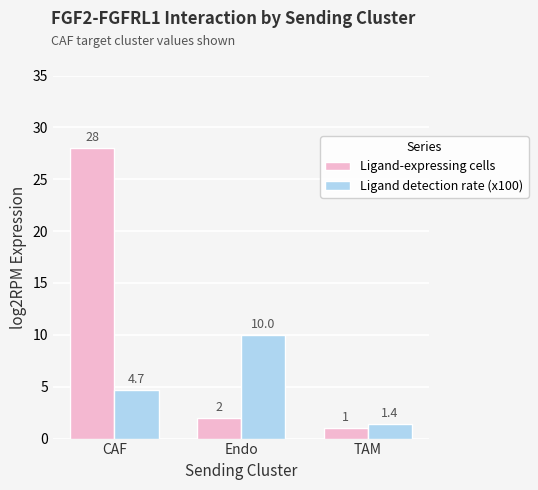

Read the Ligand-expressing cells value at TAM.

1.0